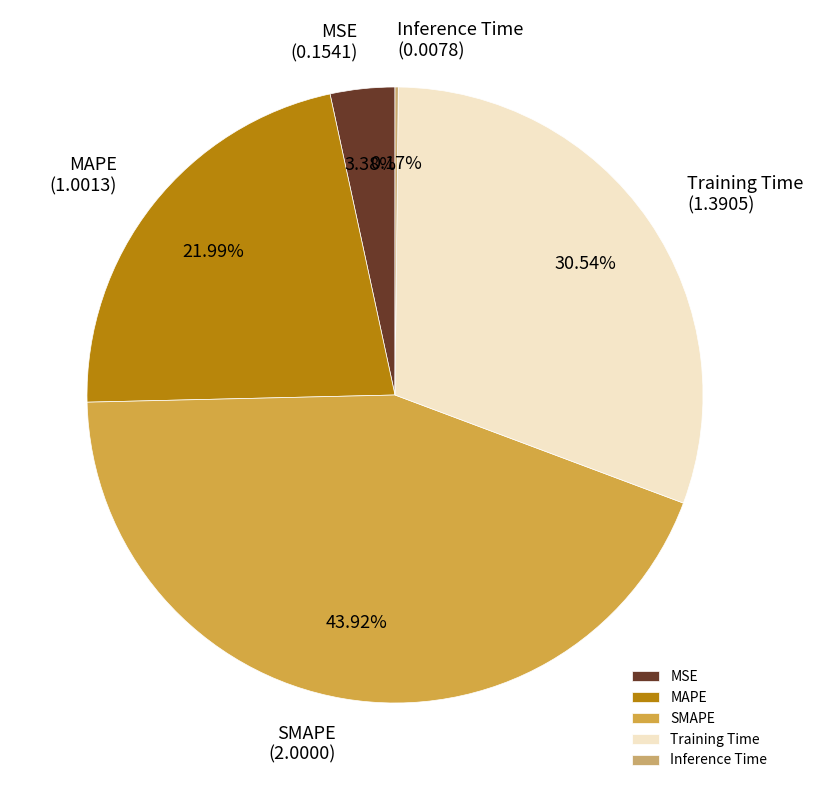

To the nearest percent, what is the difference between the largest and smallest slice percentages?

44%